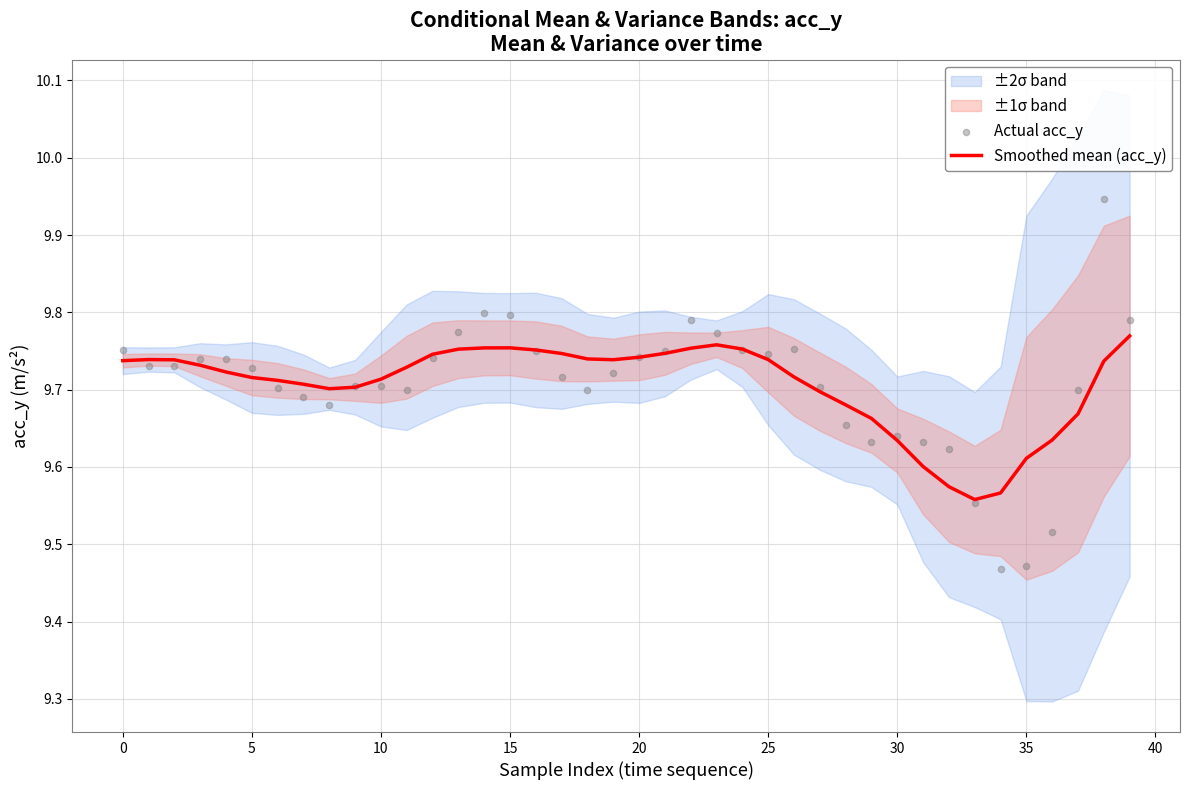

Is the value of Actual acc_y at 28 greater than the value of Smoothed mean (acc_y) at 22?

No